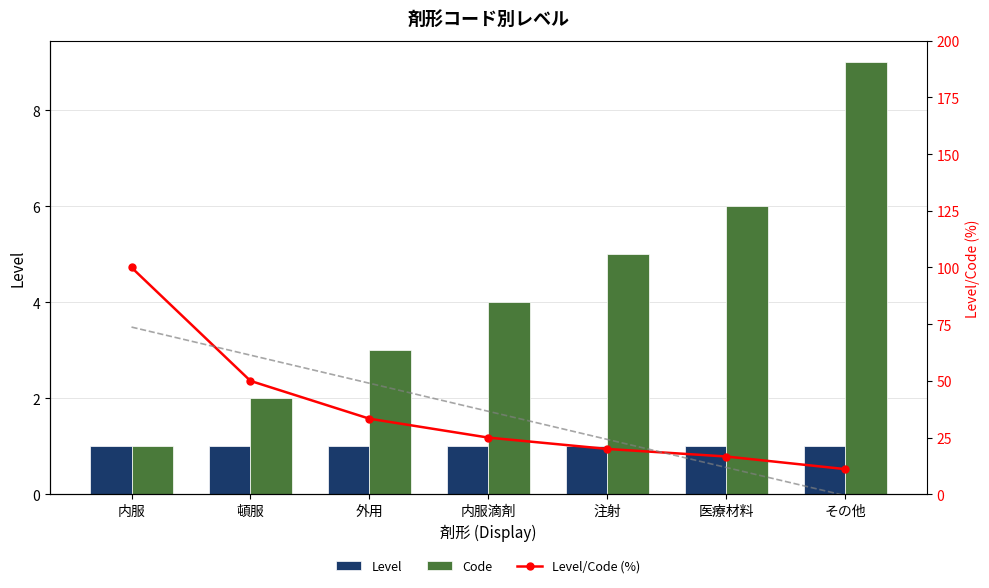

Does the chart contain stacked bars?

No